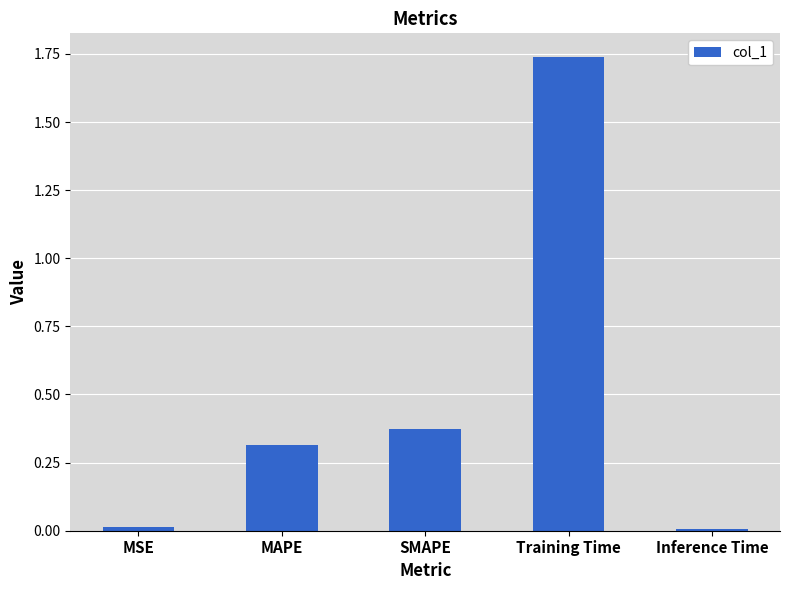

What is the average value?

0.5